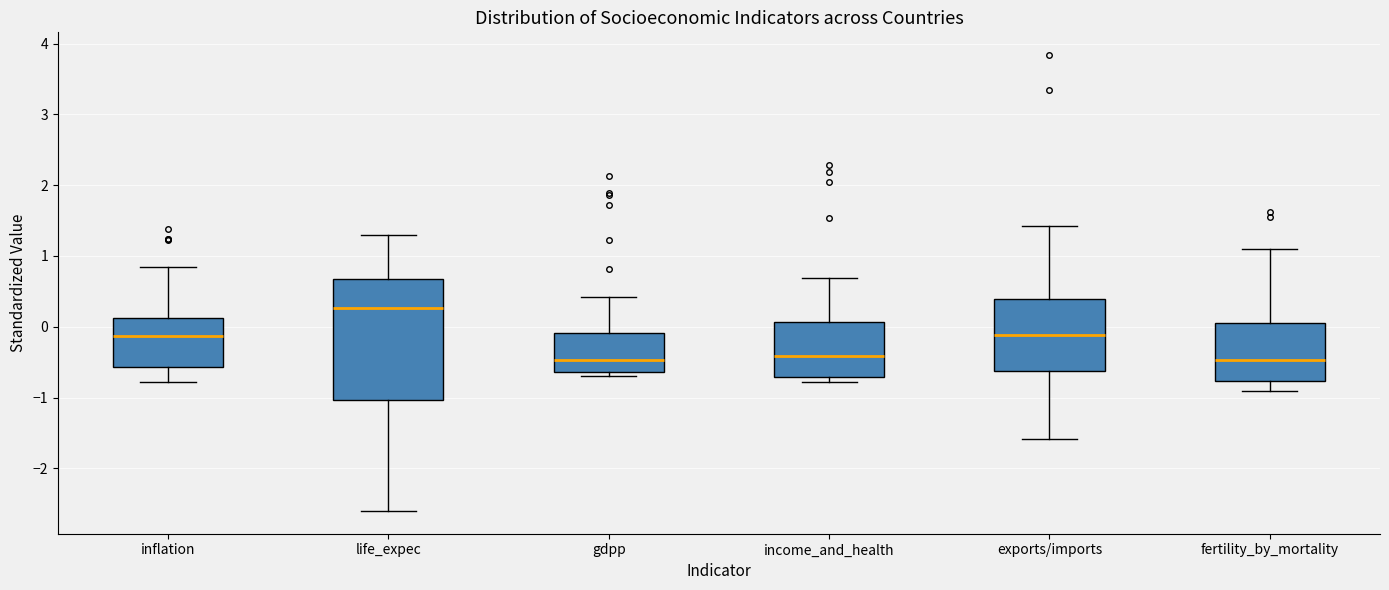

Which box has the highest median line?

life_expec